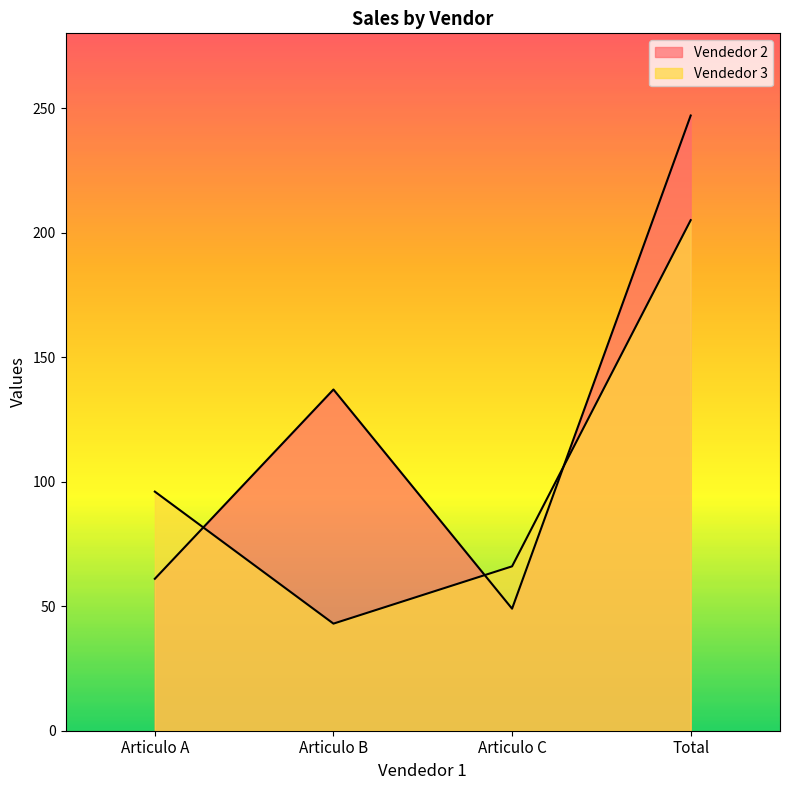

Between which two adjacent categories do Vendedor 2 and Vendedor 3 first intersect?

Articulo A and Articulo B